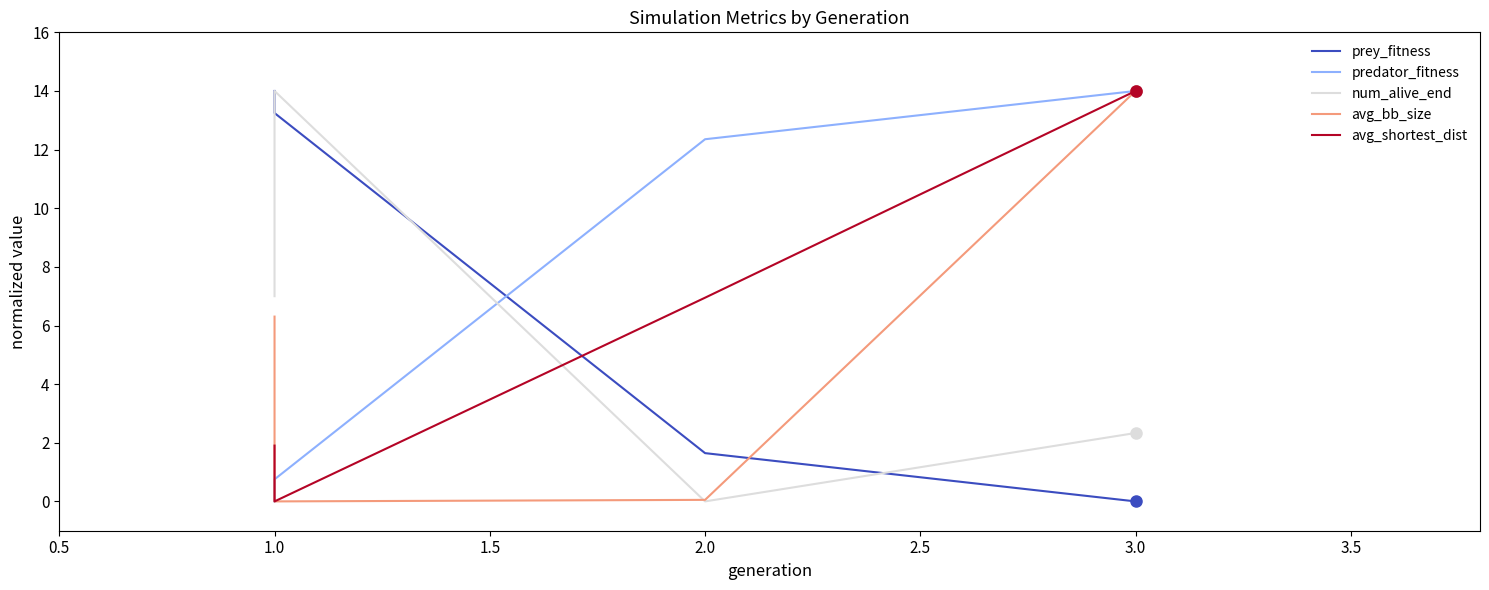

At which label does avg_bb_size reach its minimum?

1.0